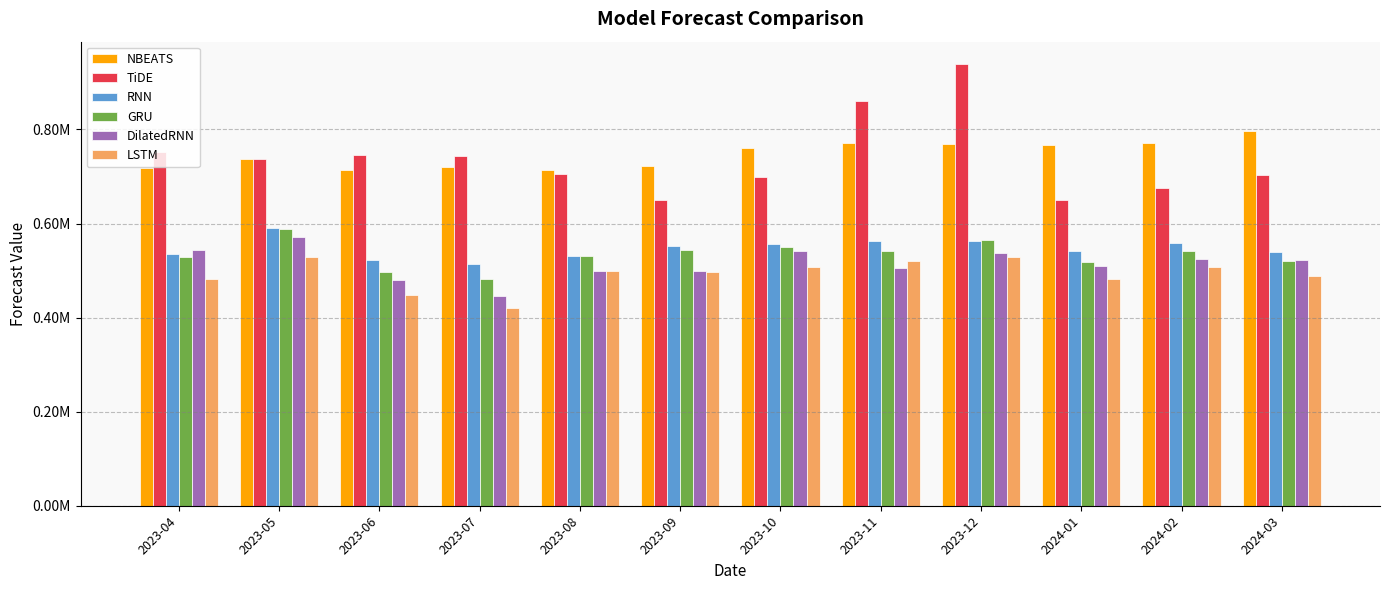

What is the label of the 11th bar from the right?

2023-05